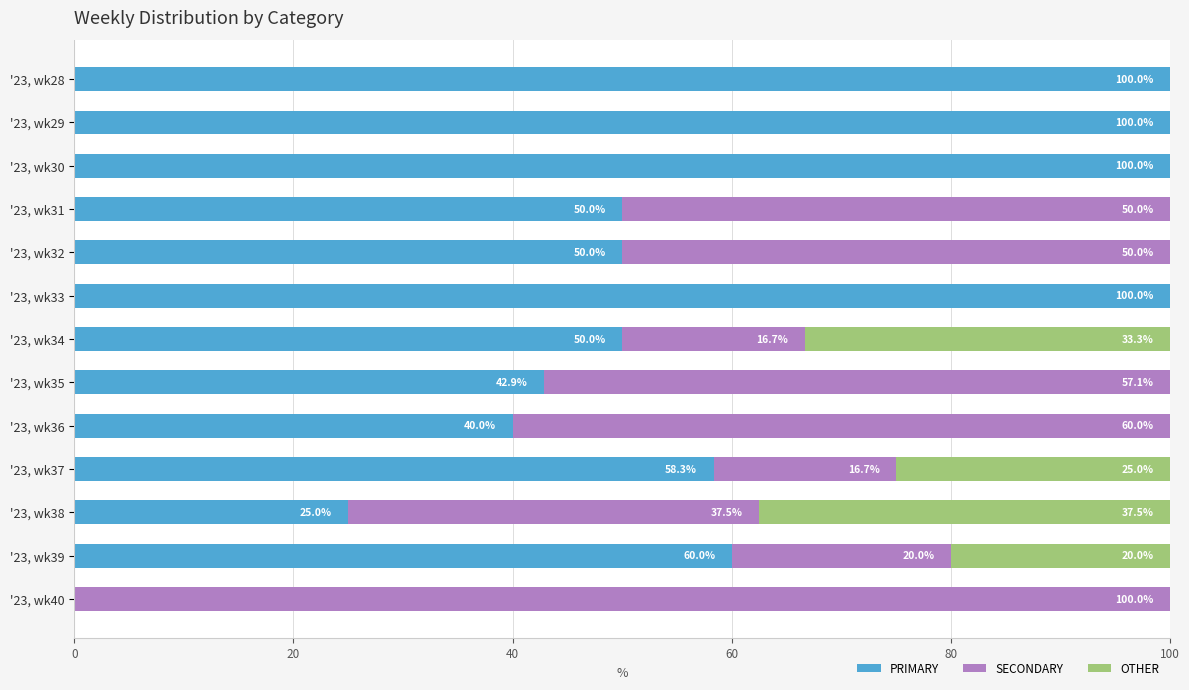

Is it true that PRIMARY equals -36.9 at '23, wk40?

False